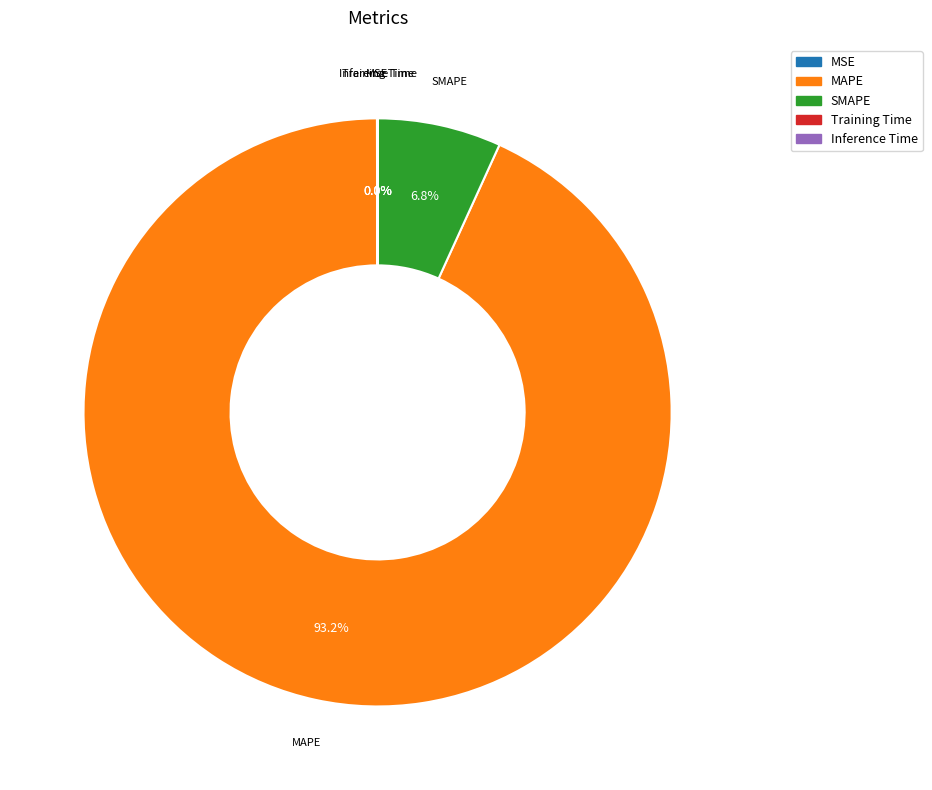

Is MAPE the majority of the pie?

Yes